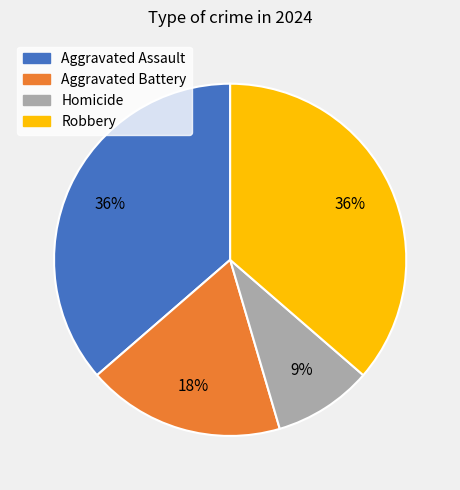

To the nearest percent, what is the difference between the largest and smallest slice percentages?

27%